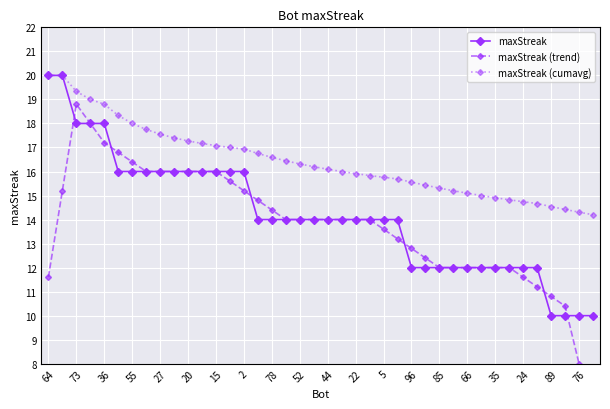

What is the maximum value shown in the chart?

20.0